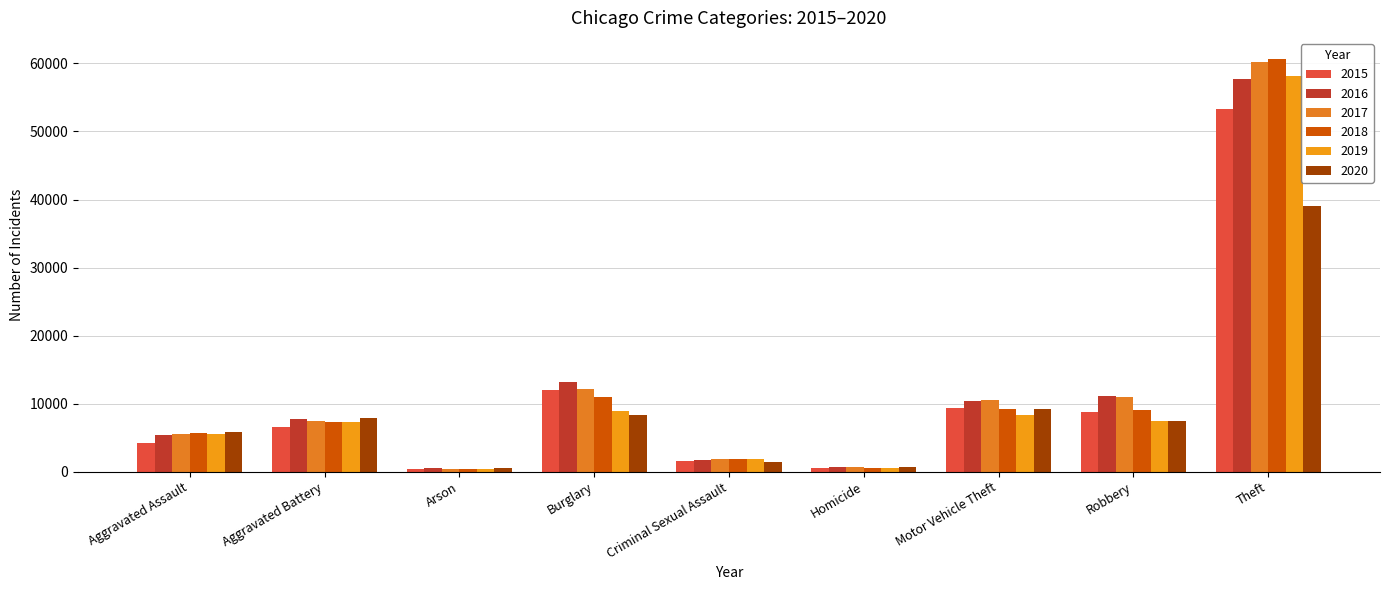

What is the lowest value of the 2020 series?

556